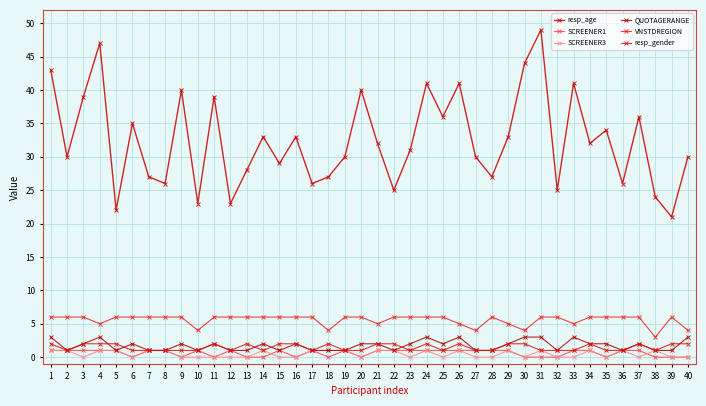

What is the difference between the maximum and minimum values in the resp_gender series?

1